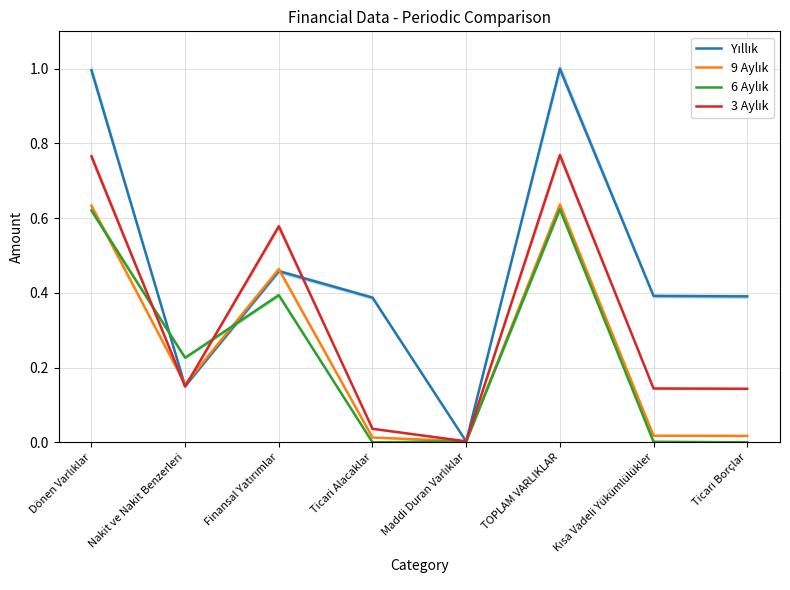

Which category has the highest value in the 3 Aylık series?

TOPLAM VARLIKLAR